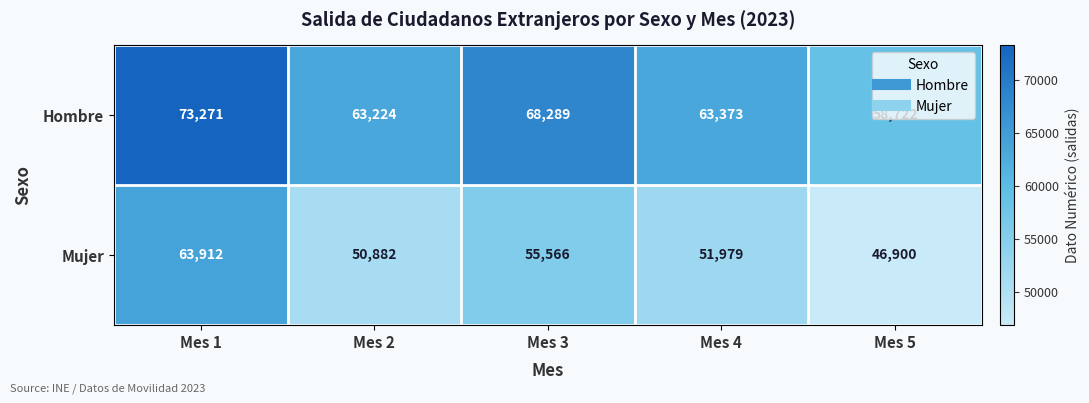

Is it true that Hombre equals 84301 at Mes 5?

False